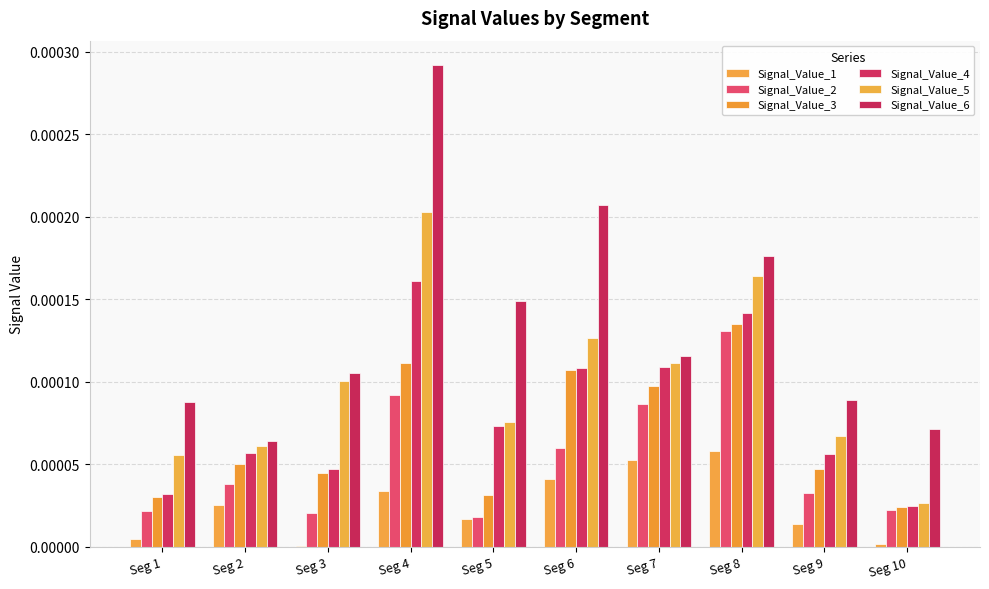

Which series has the largest range (max minus min)?

Signal_Value_6